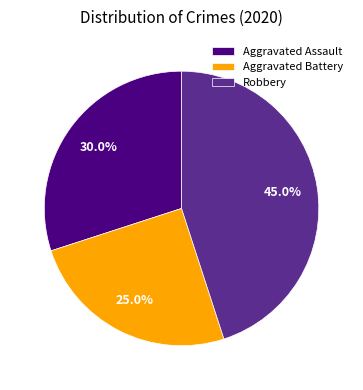

Count the number of slices in the pie.

3